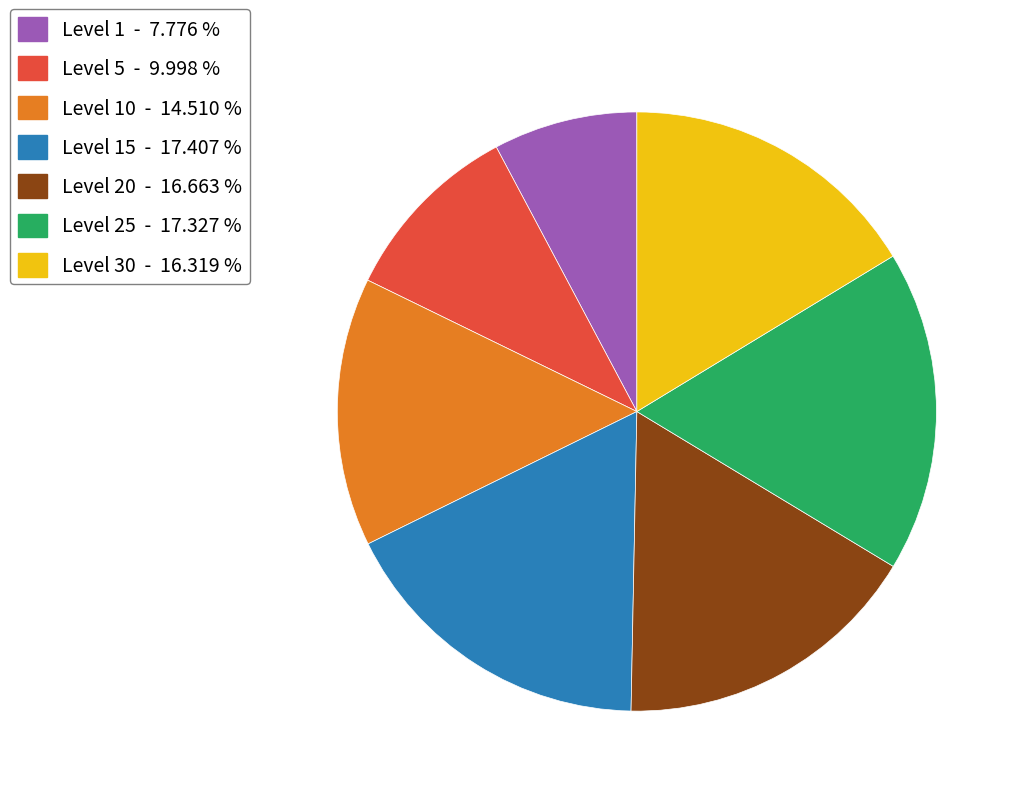

Is the sum of Level 30 - 16.319 % and Level 10 - 14.510 % greater than half?

No